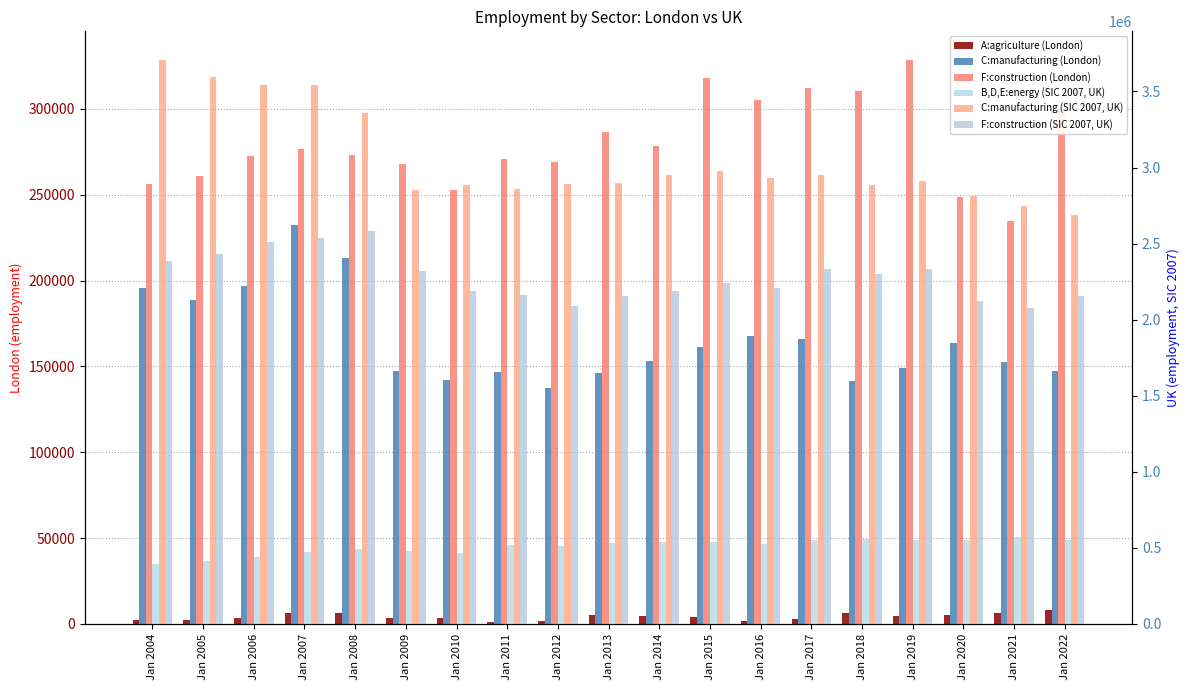

Does the chart contain stacked bars?

No